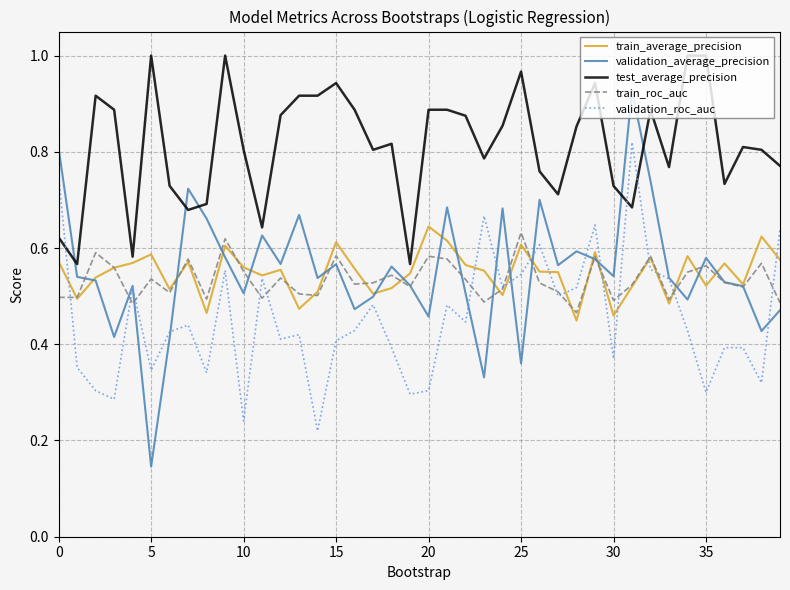

Which series has the largest total across all categories?

test_average_precision